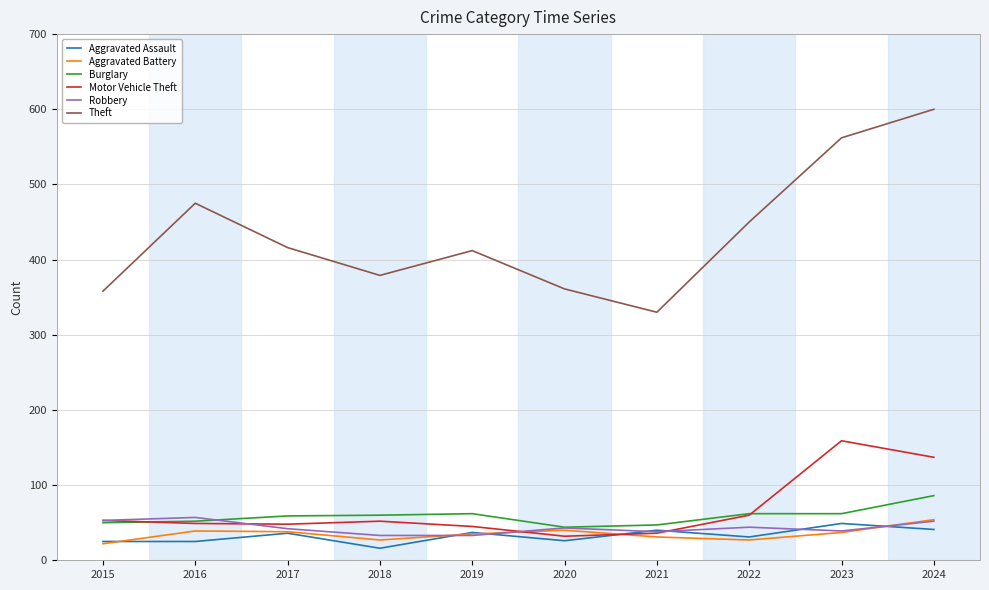

What is the sum of all Aggravated Assault values?

326